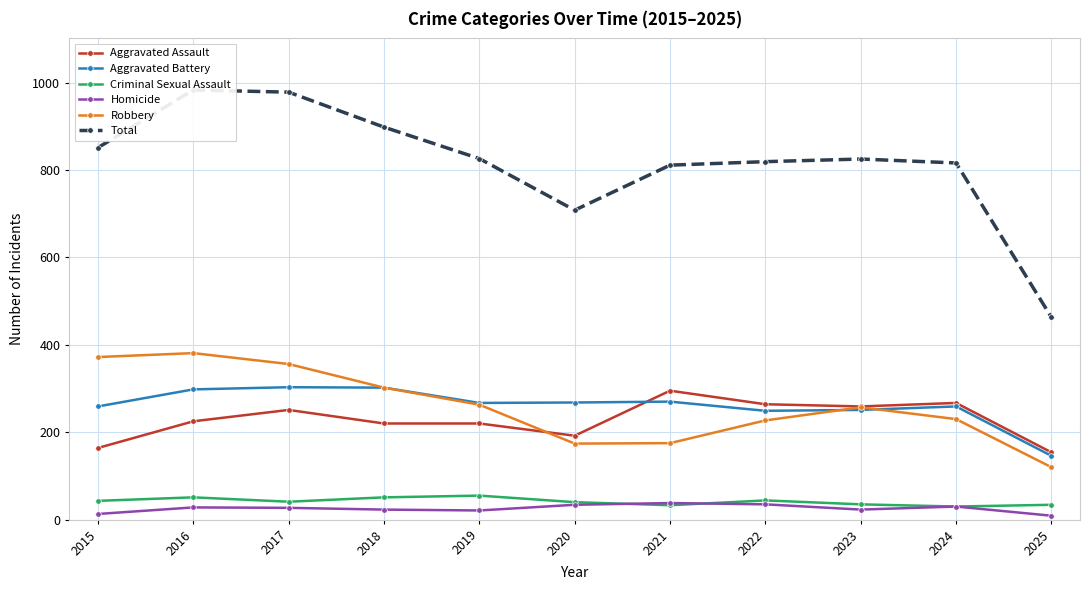

The value of Robbery at 2019 is 412. True or false?

False